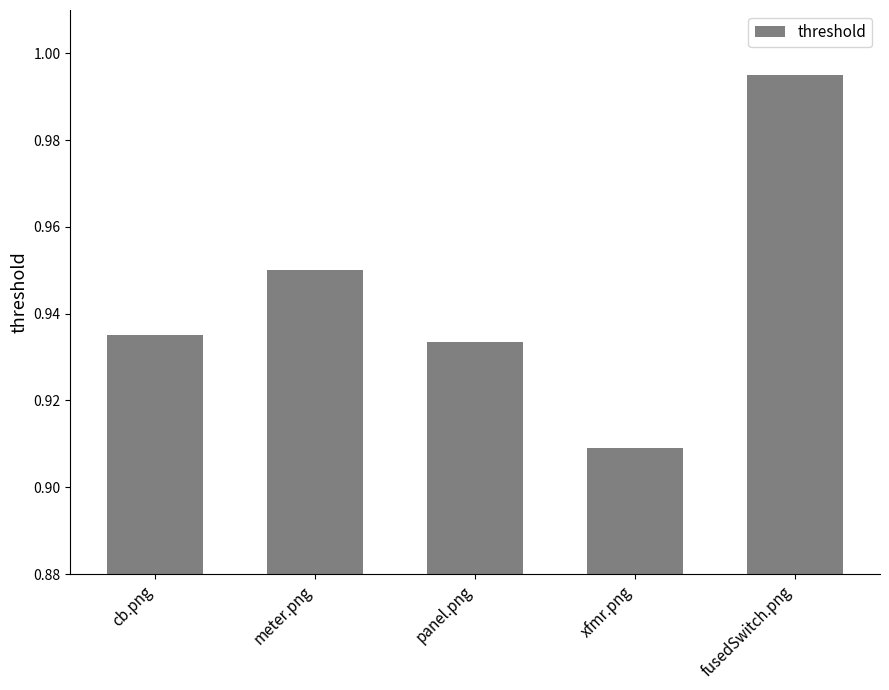

How many bars are there in total?

5